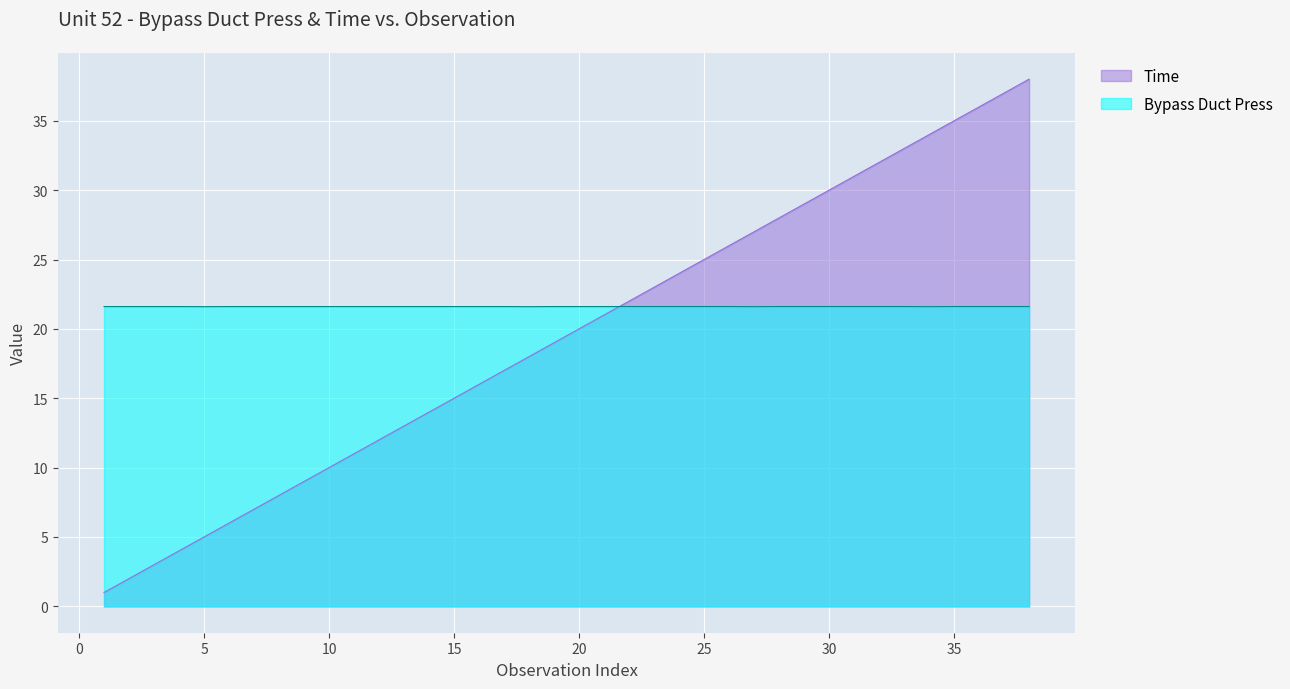

What is the average value of the Time series?

19.5